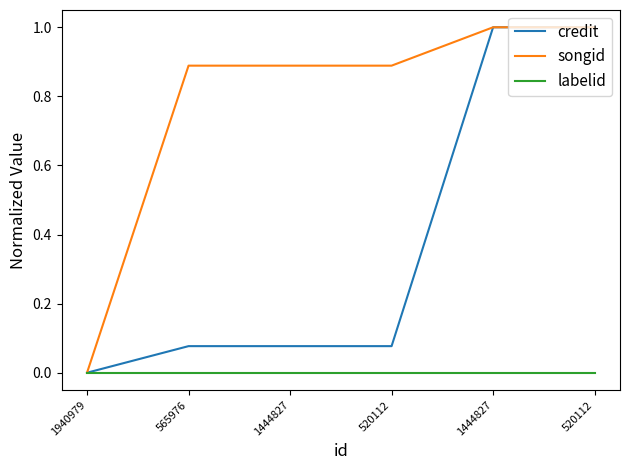

What is the spread (max minus min) of values at 1444827?

0.9